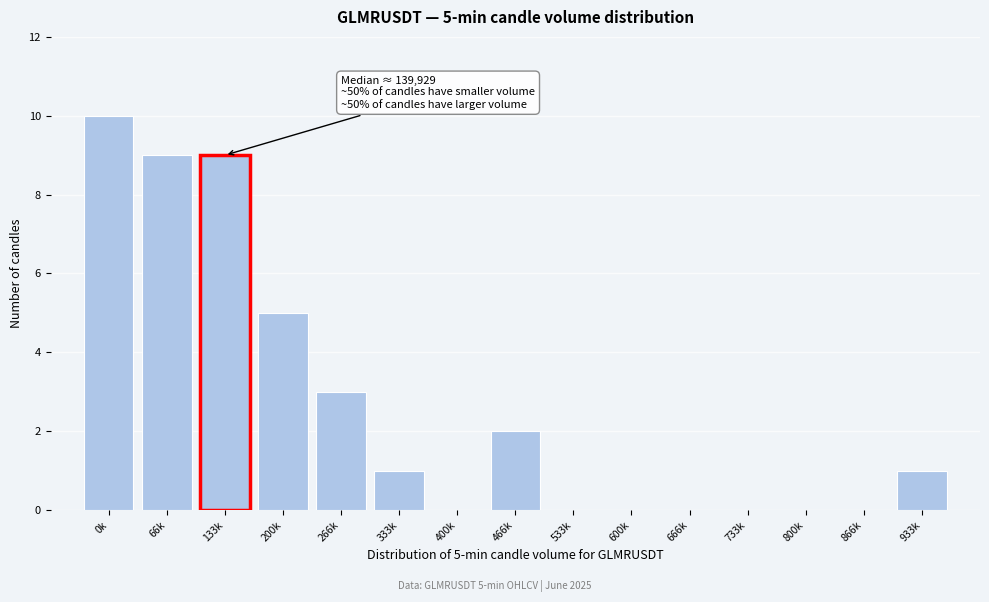

Reading left to right, list all the values displayed in this chart.

0k=10	66k=9	133k=9	200k=5	266k=3	333k=1	400k=0	466k=2	533k=0	600k=0	666k=0	733k=0	800k=0	866k=0	933k=1